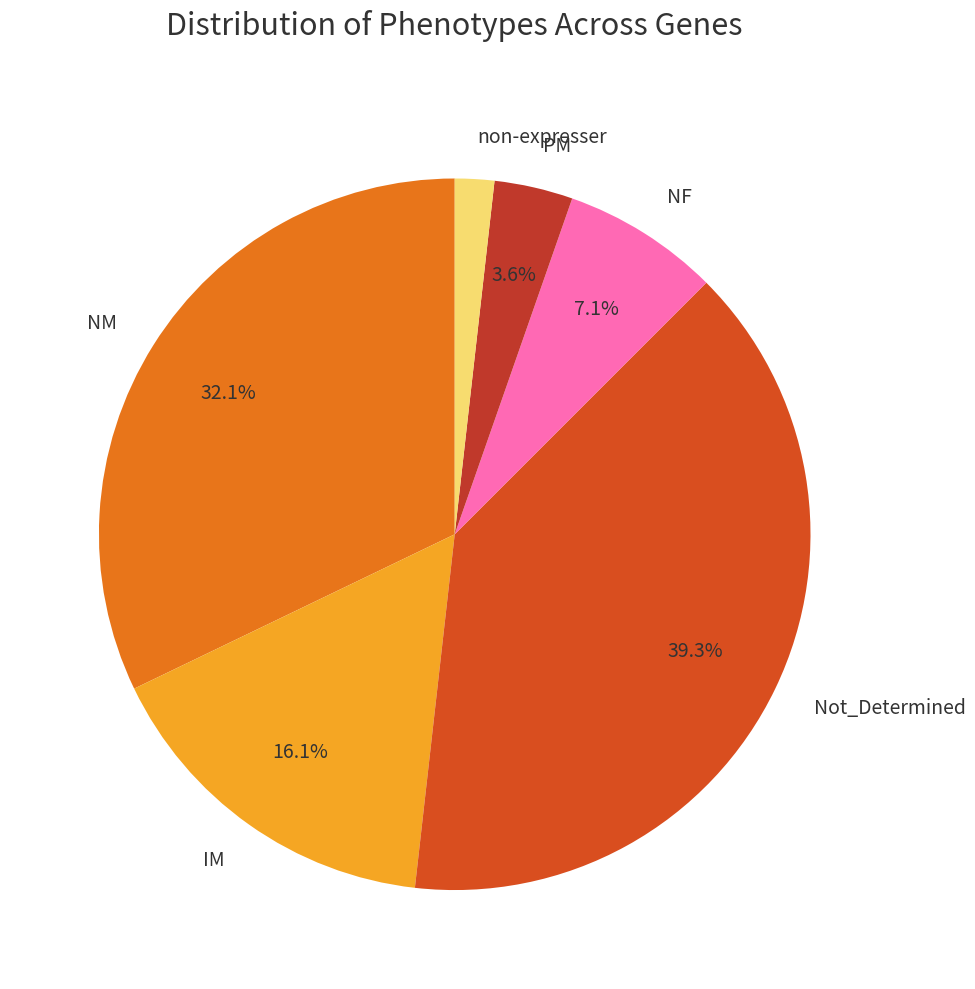

Is there any slice that represents more than half of the pie?

No